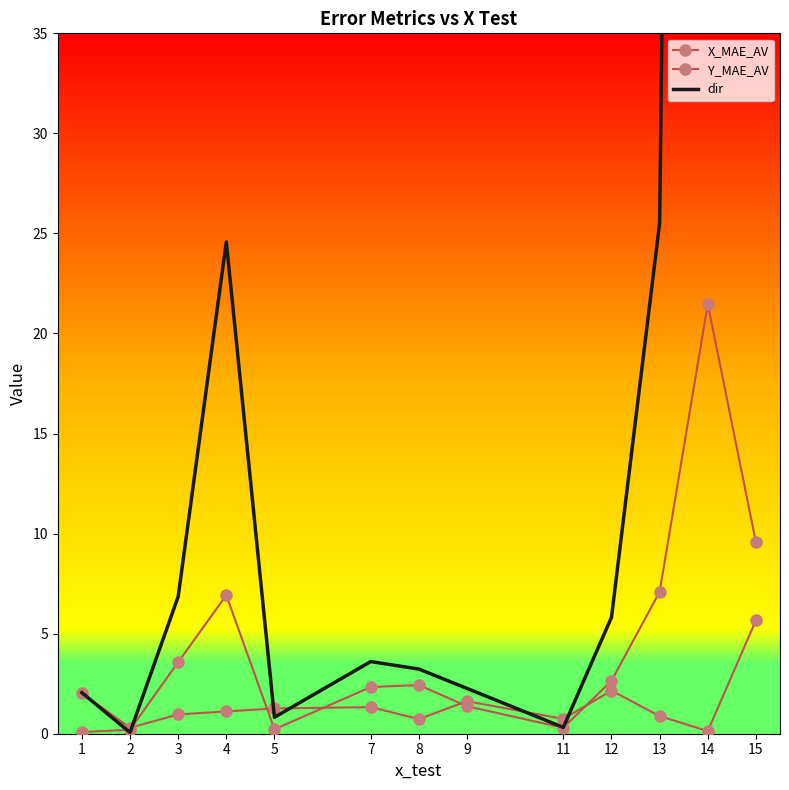

The dir series shows 2.3 at 9. True or false?

True